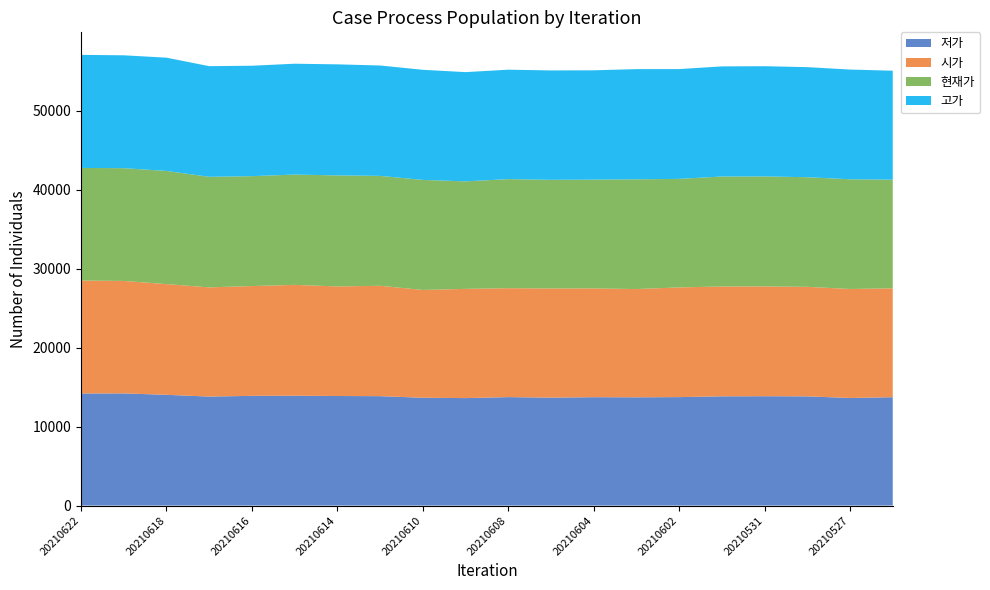

Reading left to right, what are all the values shown in this chart?

저가: 20210622=14190	20210621=14200	20210618=14020	20210617=13800	20210616=13890	20210615=13905	20210614=13870	20210611=13850	20210610=13650	20210609=13605	20210608=13730	20210607=13665	20210604=13720	20210603=13705	20210602=13730	20210601=13830	20210531=13845	20210528=13825	20210527=13620	20210526=13720
시가: 20210622=14295	20210621=14240	20210618=14020	20210617=13825	20210616=13900	20210615=14035	20210614=13875	20210611=13975	20210610=13650	20210609=13830	20210608=13790	20210607=13820	20210604=13775	20210603=13705	20210602=13890	20210601=13905	20210531=13900	20210528=13865	20210527=13800	20210526=13785
현재가: 20210622=14260	20210621=14275	20210618=14325	20210617=13995	20210616=13915	20210615=13965	20210614=14055	20210611=13915	20210610=13930	20210609=13610	20210608=13810	20210607=13755	20210604=13770	20210603=13895	20210602=13740	20210601=13925	20210531=13925	20210528=13880	20210527=13890	20210526=13755
고가: 20210622=14315	20210621=14290	20210618=14340	20210617=14010	20210616=13980	20210615=14035	20210614=14060	20210611=13975	20210610=13940	20210609=13830	20210608=13855	20210607=13850	20210604=13840	20210603=13950	20210602=13900	20210601=13940	20210531=13955	20210528=13935	20210527=13890	20210526=13795